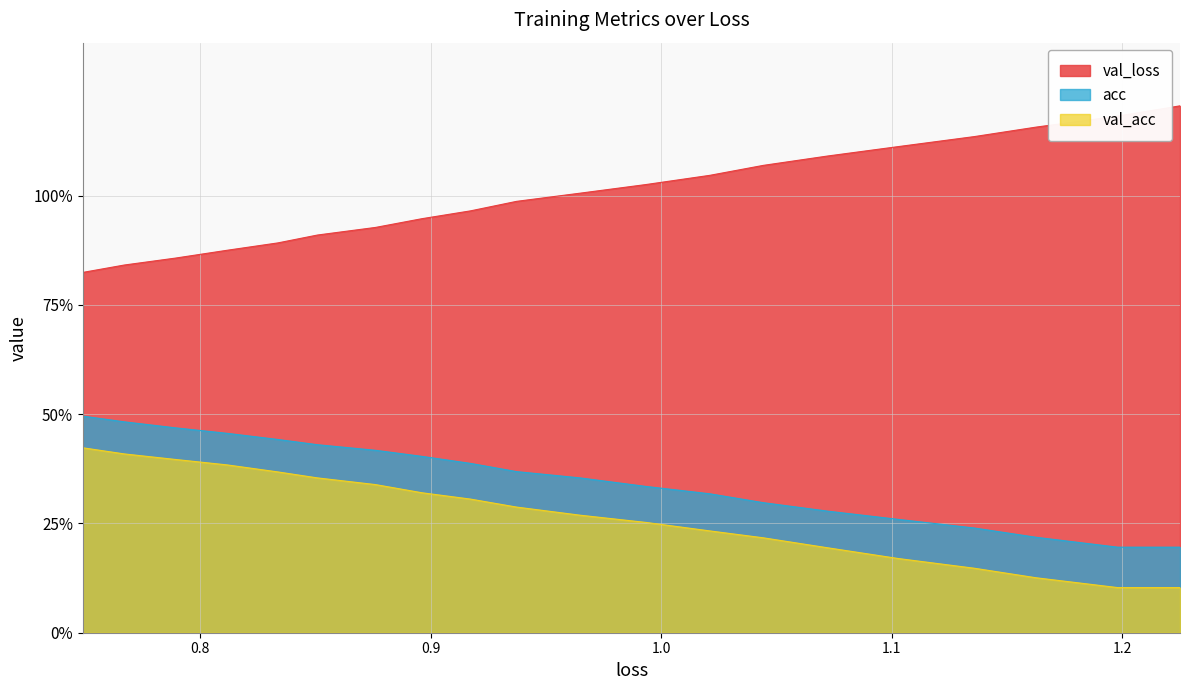

What are all the series names shown in the legend?

val_loss, acc, val_acc